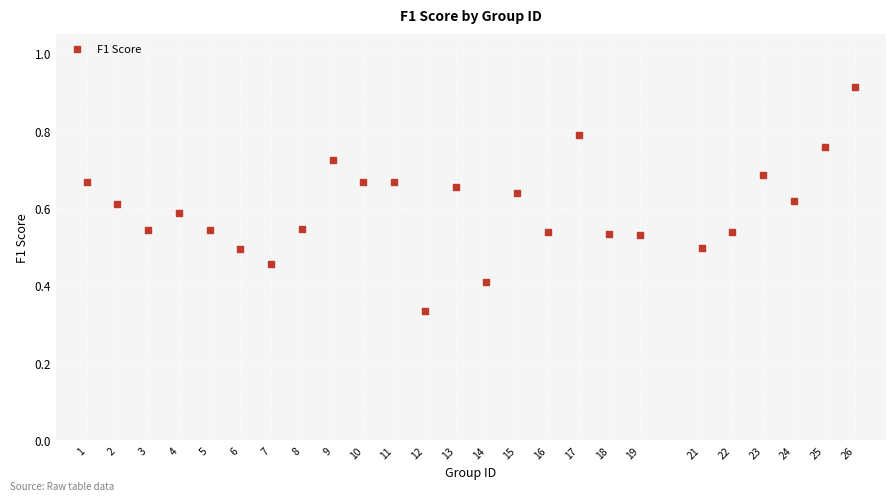

What is the range of X values (max minus min)?

25.0